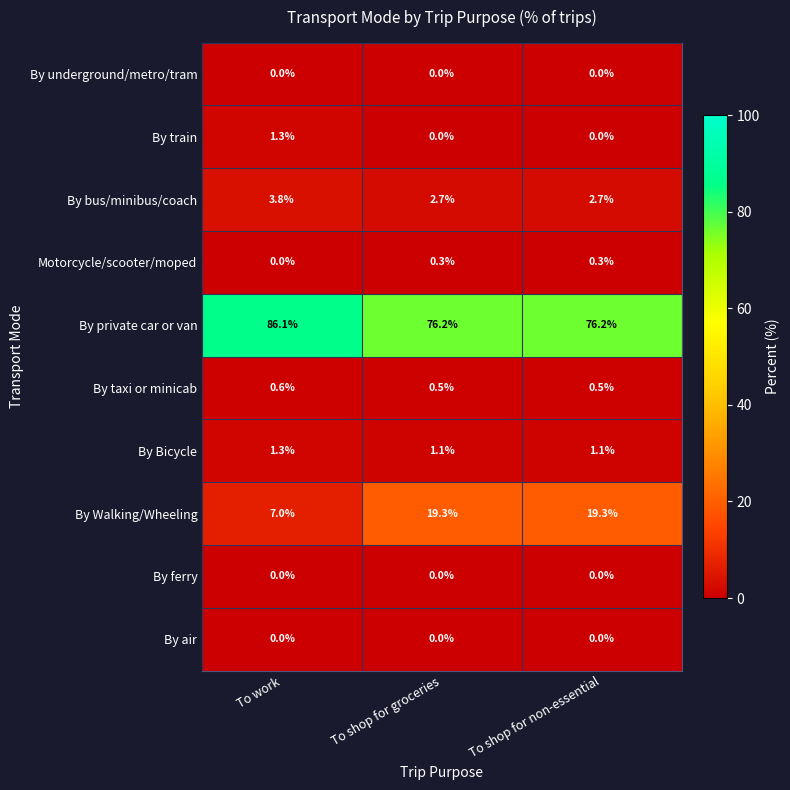

The By ferry series shows 0.0 at To shop for groceries. True or false?

True